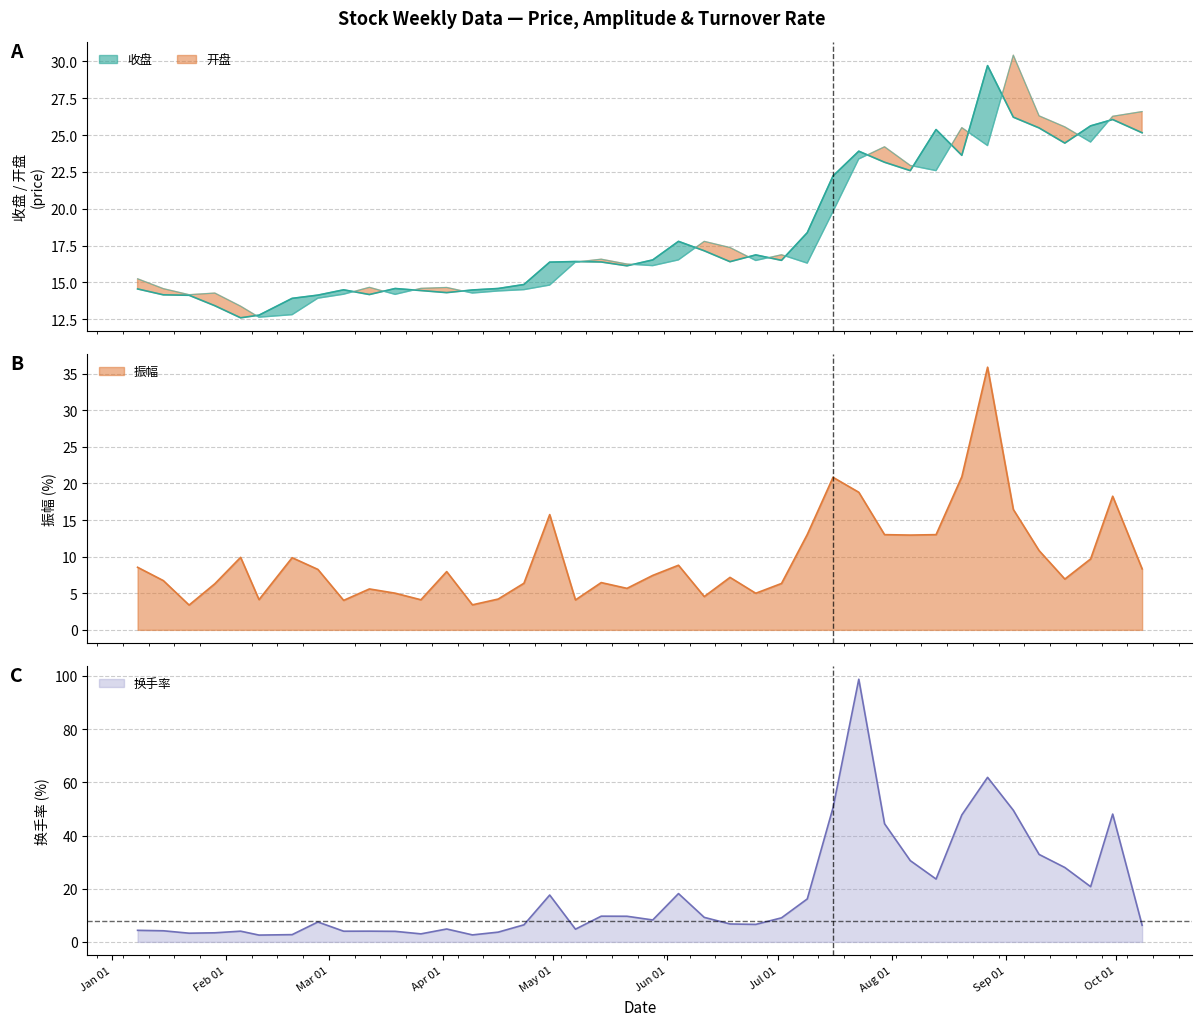

Between 2021-04-23 and 2021-07-16, which series saw the biggest shift?

换手率